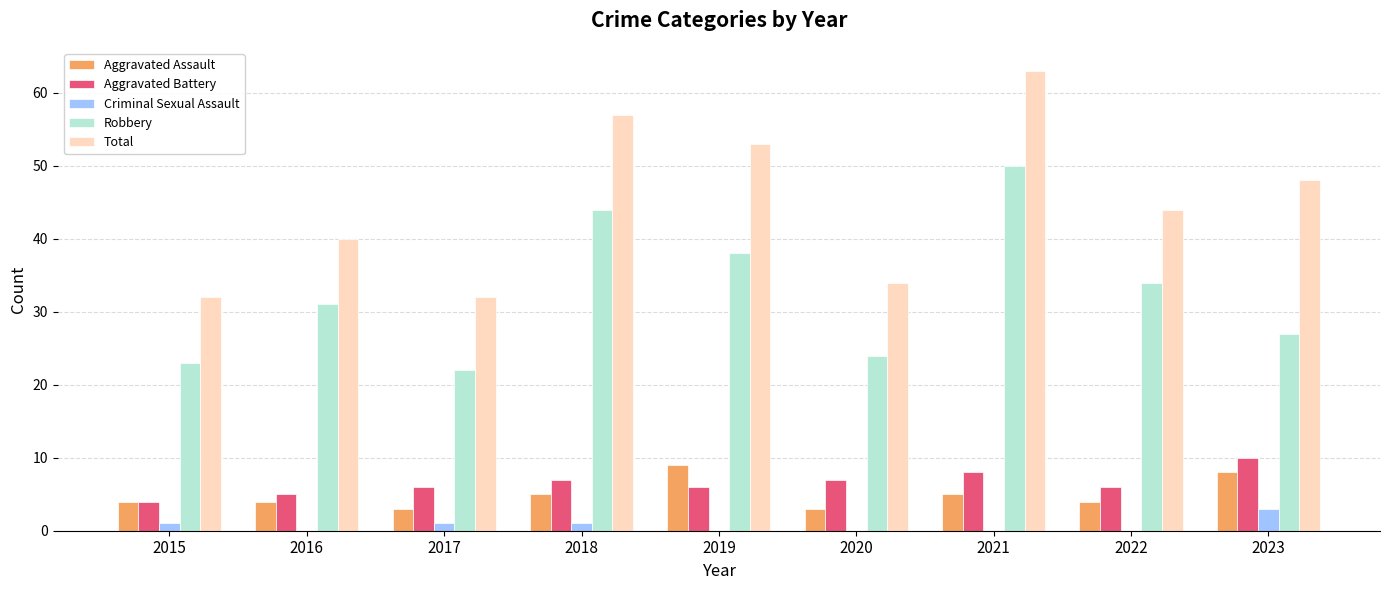

Reading left to right, what are all the values shown in this chart?

Aggravated Assault: 4	4	3	5	9	3	5	4	8
Aggravated Battery: 4	5	6	7	6	7	8	6	10
Criminal Sexual Assault: 1	0	1	1	0	0	0	0	3
Robbery: 23	31	22	44	38	24	50	34	27
Total: 32	40	32	57	53	34	63	44	48